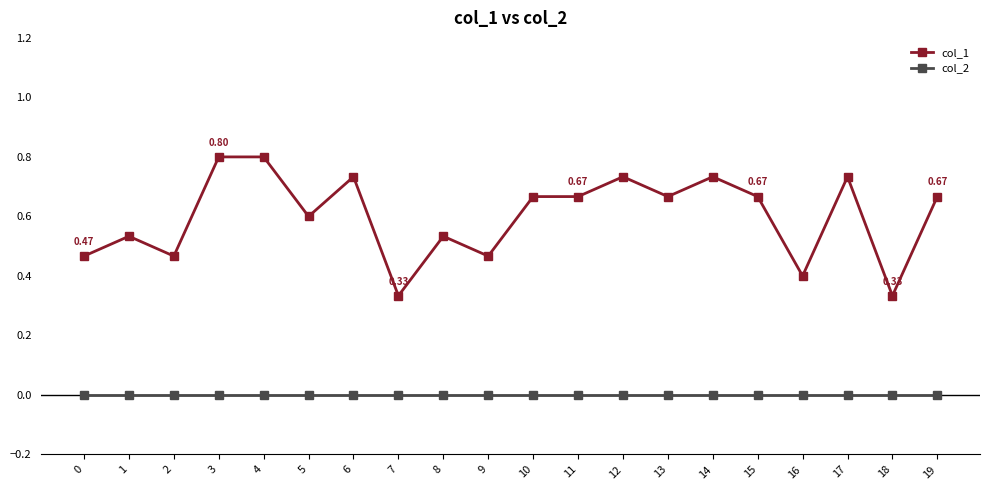

How many categories are shown in the chart?

20